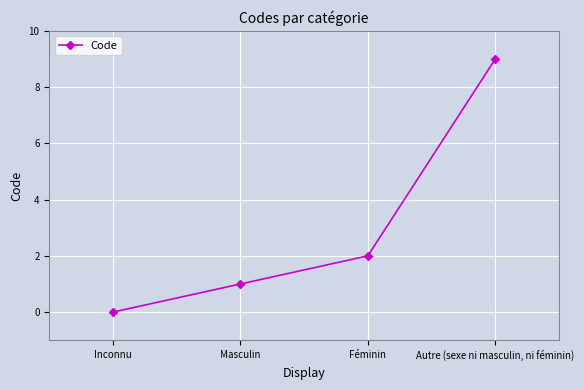

What is the value of the 3rd point from the left?

2